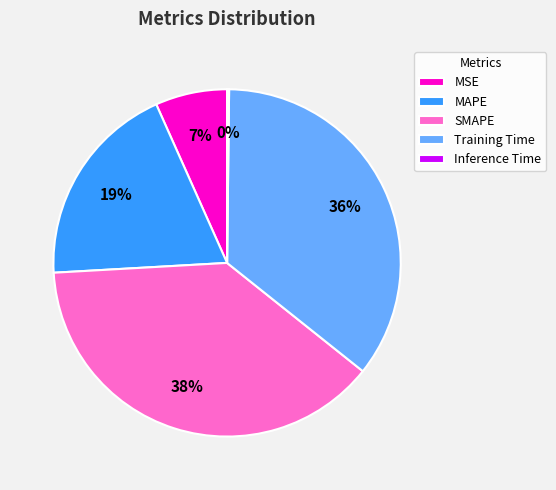

To the nearest percent, what is the combined percentage of MAPE and MSE?

26%